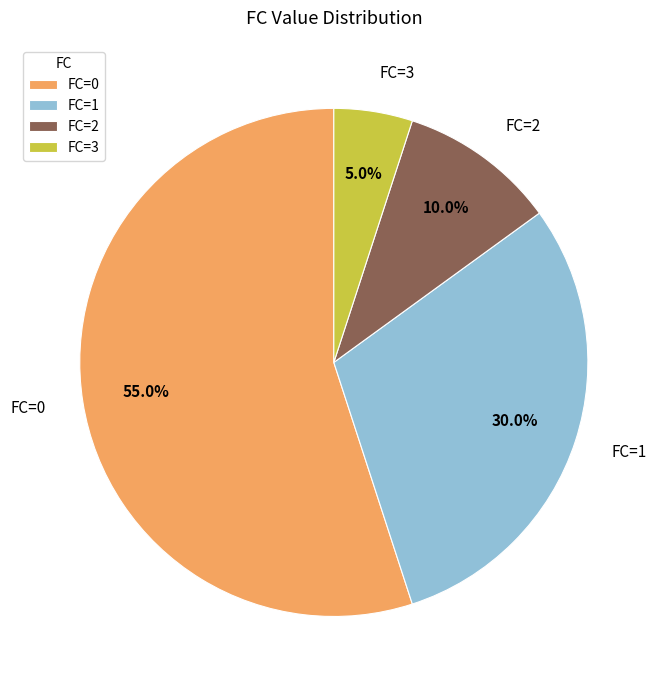

The FC=0 slice represents 43% of the pie. True or false?

False